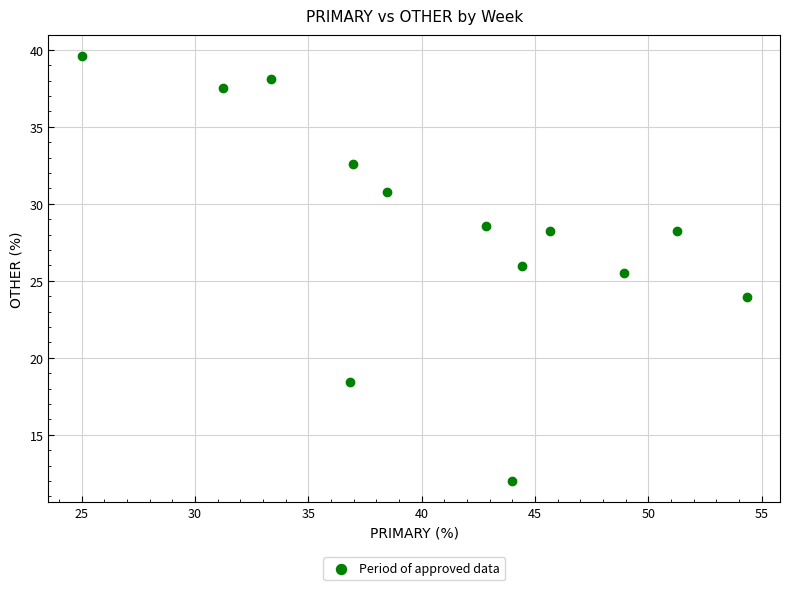

What is the range of Y values (max minus min)?

27.6